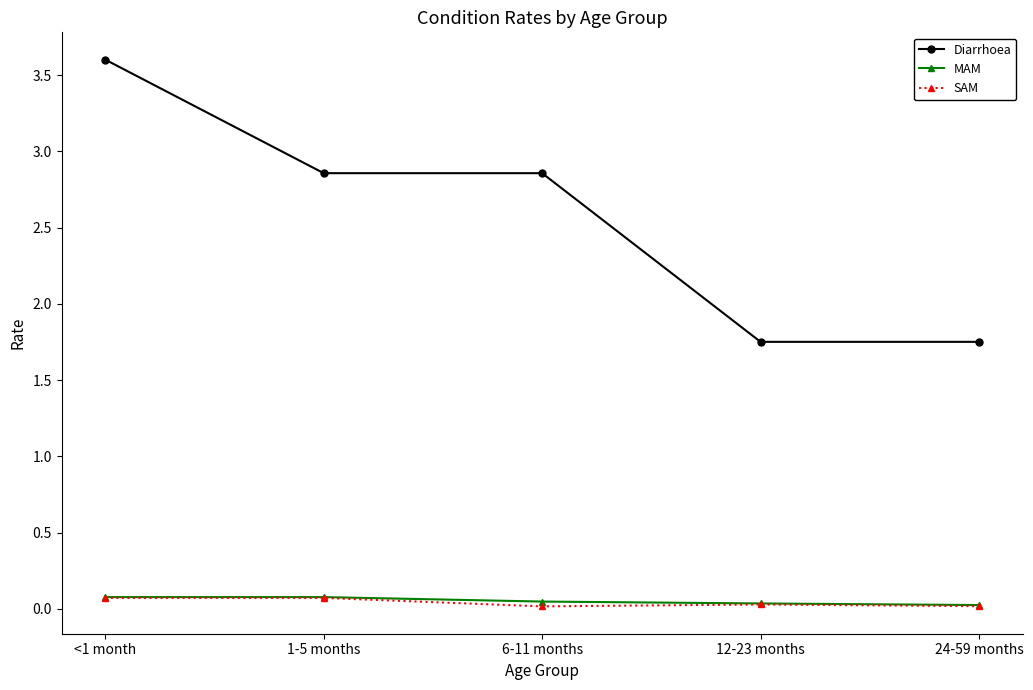

True or false: MAM and Diarrhoea intersect in this chart.

False